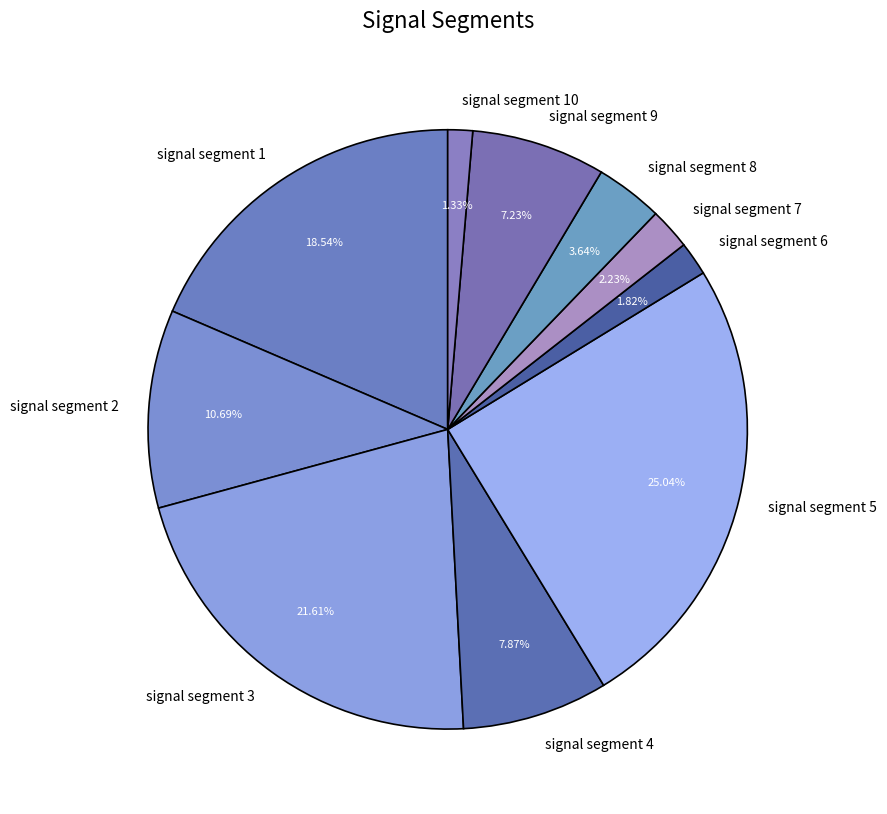

To the nearest percent, what is the difference between the signal segment 3 and signal segment 10 slice percentages?

20%